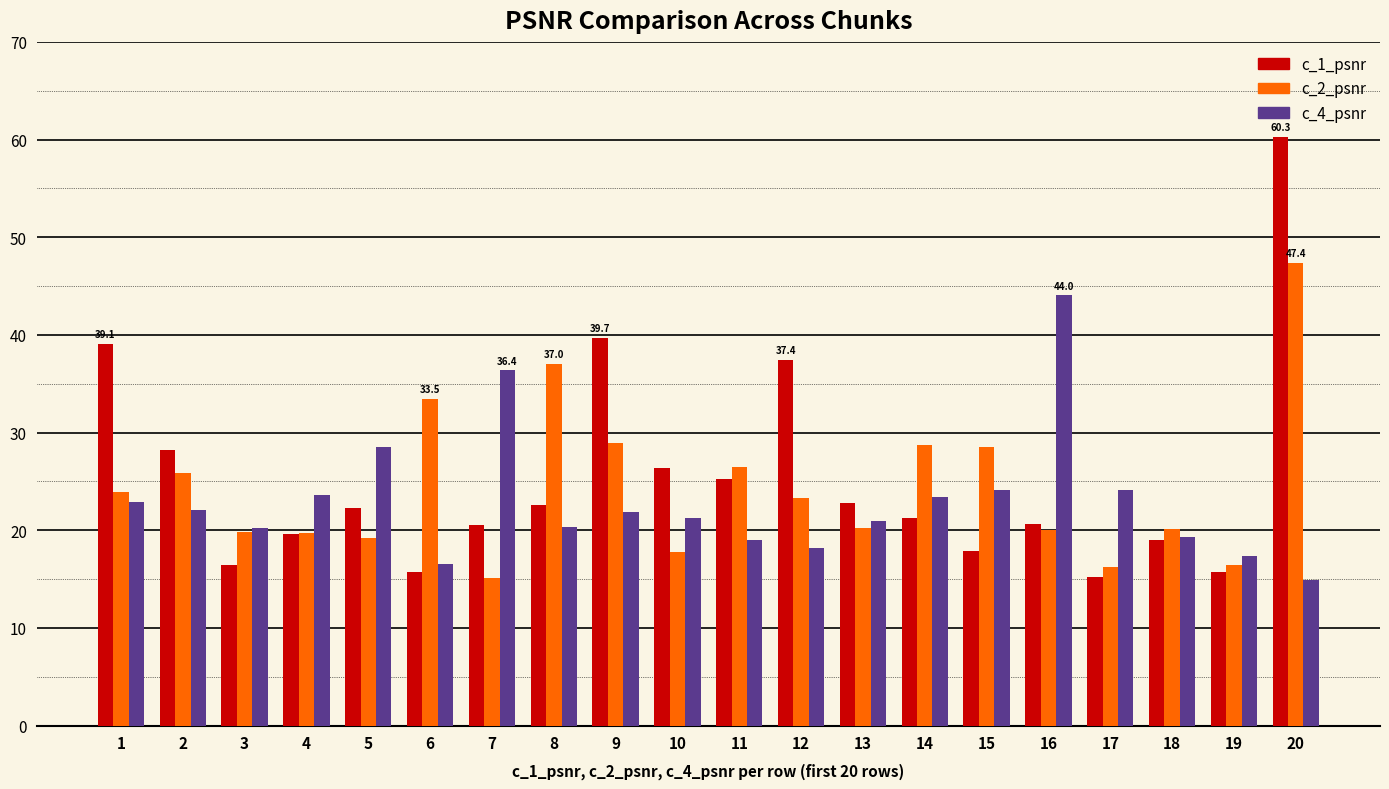

Which series changed the most between 8 and 16?

c_4_psnr